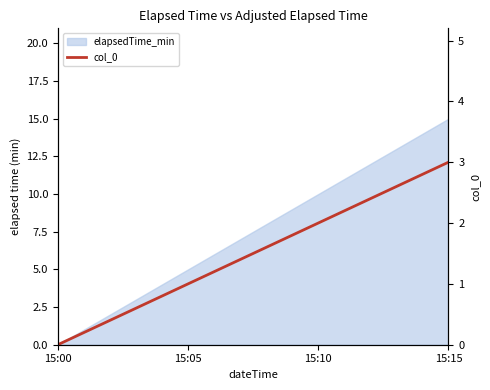

What is the ratio of the value at 15:10 to the value at 15:05?

2.0